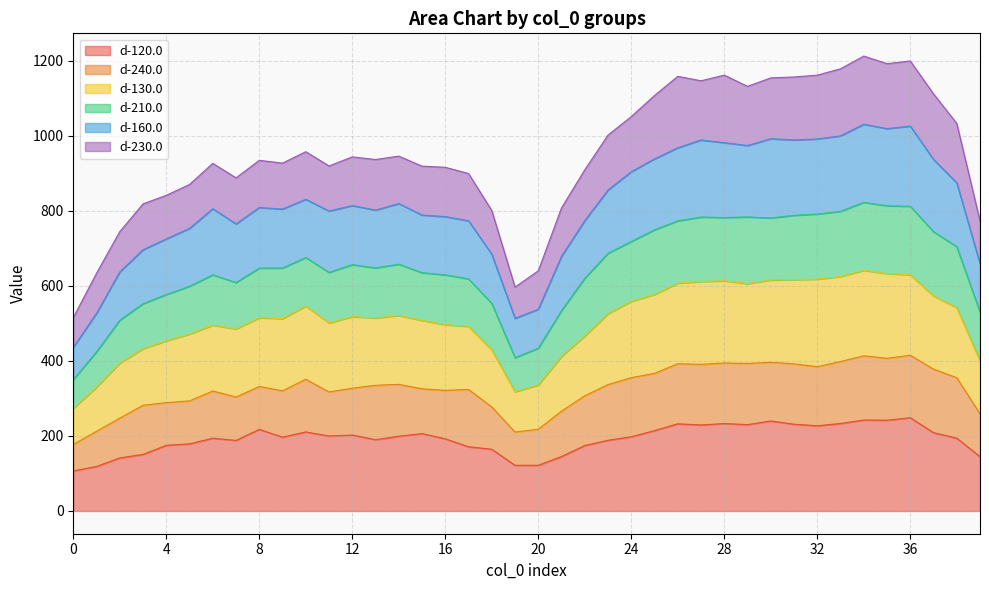

At which category does d-130.0 reach its first local valley?

7